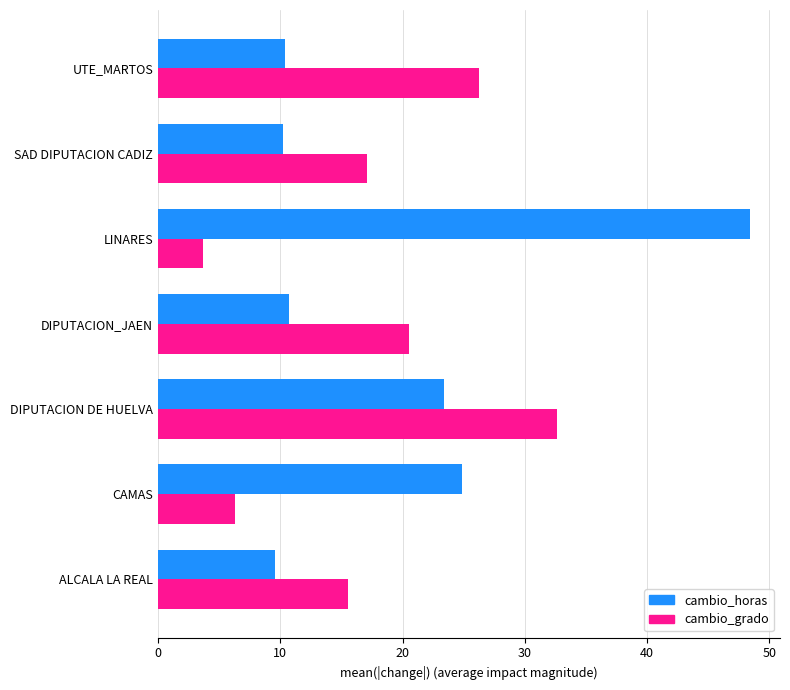

What is the total value across all series at UTE_MARTOS?

36.6